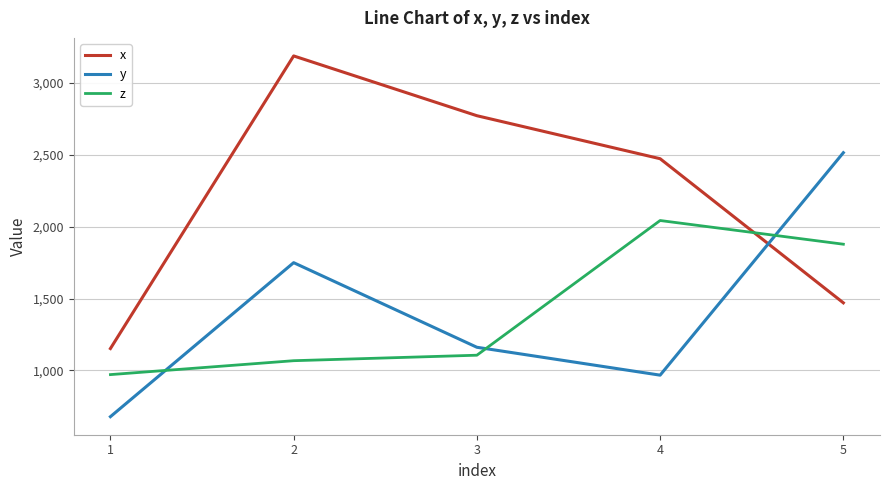

What is the difference between the maximum and second lowest values in the z series?

974.8